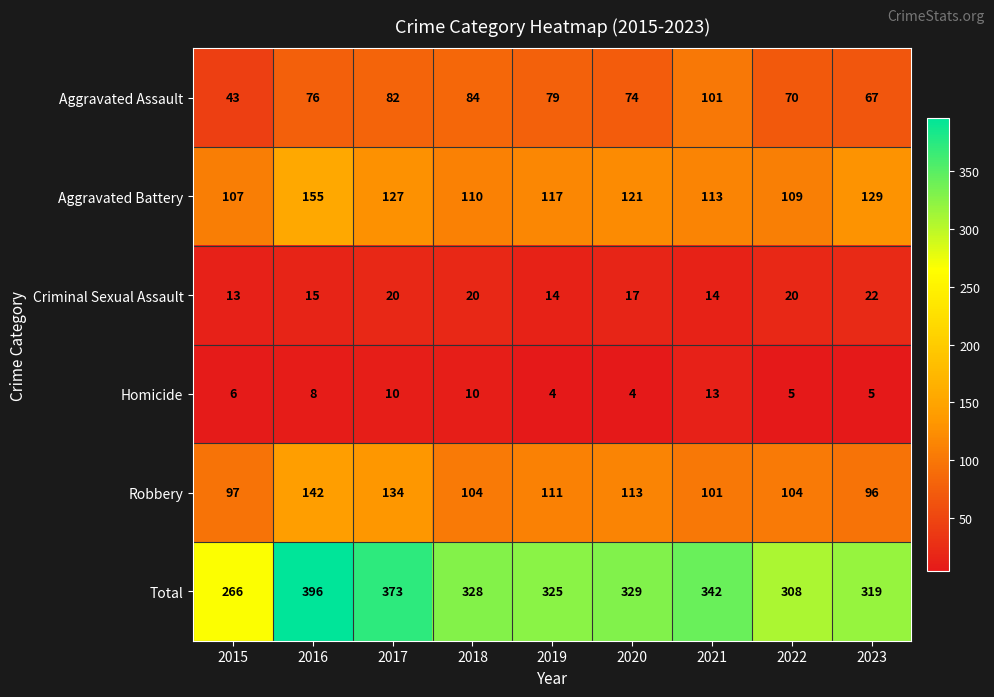

Rank the series by their maximum value, from highest to lowest.

Total, Aggravated Battery, Robbery, Aggravated Assault, Criminal Sexual Assault, Homicide